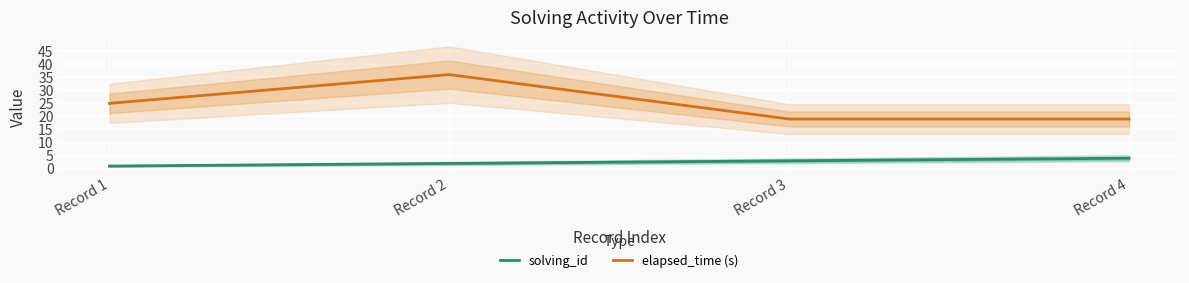

What is the total value across all series at Record 3?

22